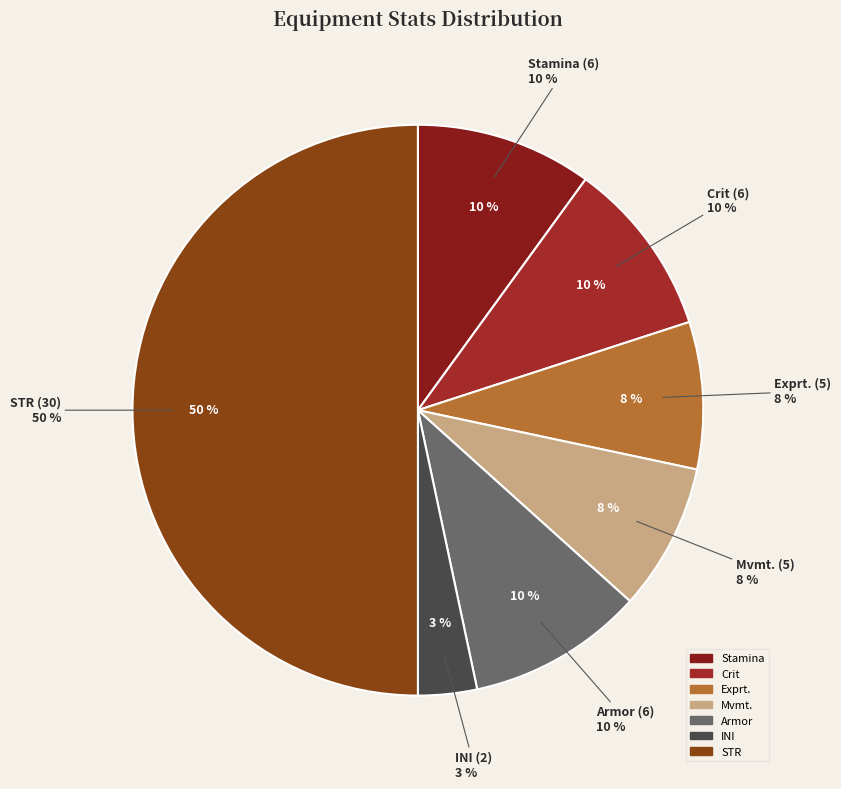

Is there any slice that represents more than half of the pie?

No